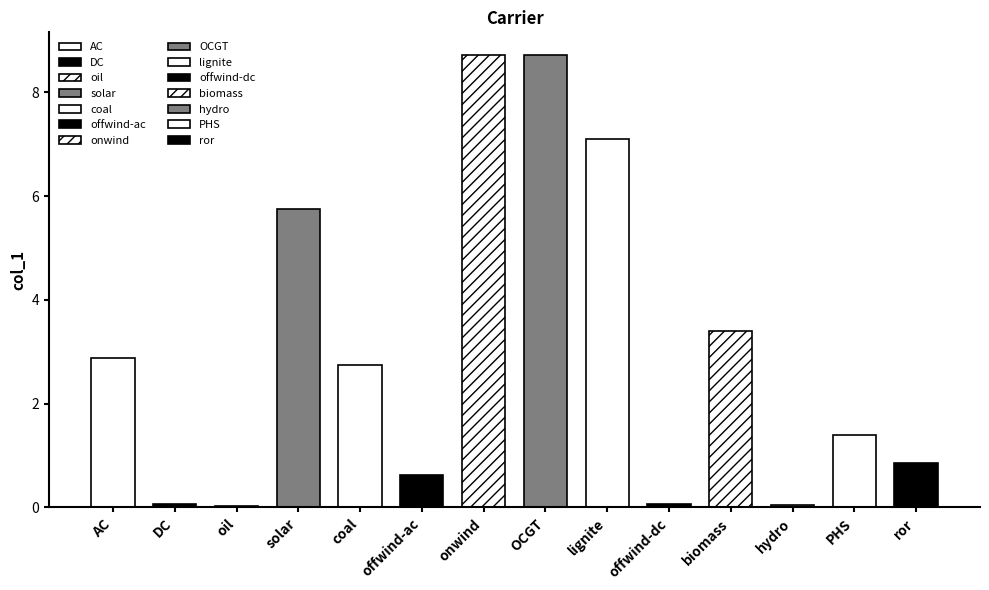

True or false: the data shows 0.1 at hydro.

True